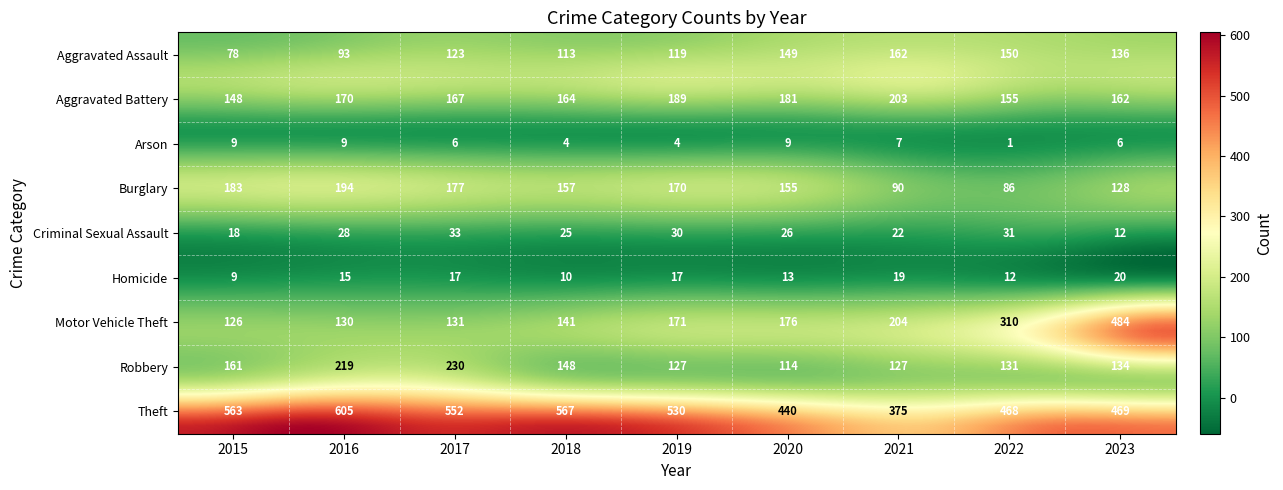

Reading right to left, what are all the values shown in this chart?

Aggravated Assault: 2023=136	2022=150	2021=162	2020=149	2019=119	2018=113	2017=123	2016=93	2015=78
Aggravated Battery: 2023=162	2022=155	2021=203	2020=181	2019=189	2018=164	2017=167	2016=170	2015=148
Arson: 2023=6	2022=1	2021=7	2020=9	2019=4	2018=4	2017=6	2016=9	2015=9
Burglary: 2023=128	2022=86	2021=90	2020=155	2019=170	2018=157	2017=177	2016=194	2015=183
Criminal Sexual Assault: 2023=12	2022=31	2021=22	2020=26	2019=30	2018=25	2017=33	2016=28	2015=18
Homicide: 2023=20	2022=12	2021=19	2020=13	2019=17	2018=10	2017=17	2016=15	2015=9
Motor Vehicle Theft: 2023=484	2022=310	2021=204	2020=176	2019=171	2018=141	2017=131	2016=130	2015=126
Robbery: 2023=134	2022=131	2021=127	2020=114	2019=127	2018=148	2017=230	2016=219	2015=161
Theft: 2023=469	2022=468	2021=375	2020=440	2019=530	2018=567	2017=552	2016=605	2015=563